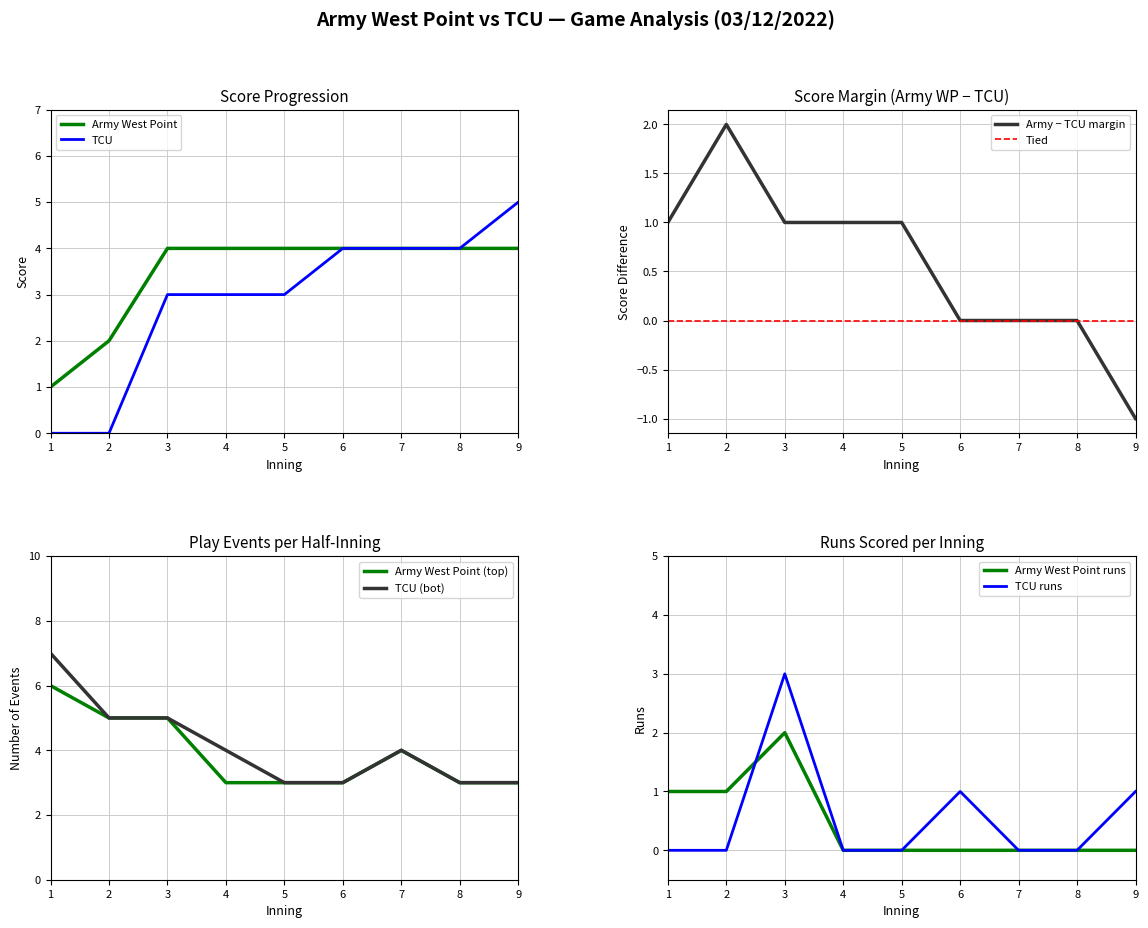

At which category does bot_events_per_inning reach its first local peak?

7